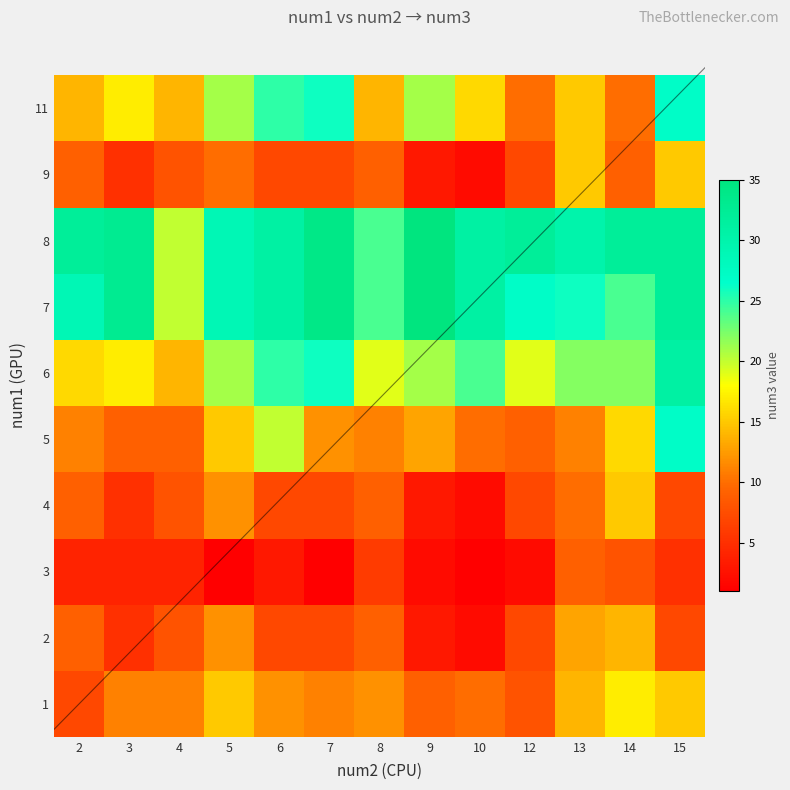

What is the total value across all series at 15?

198